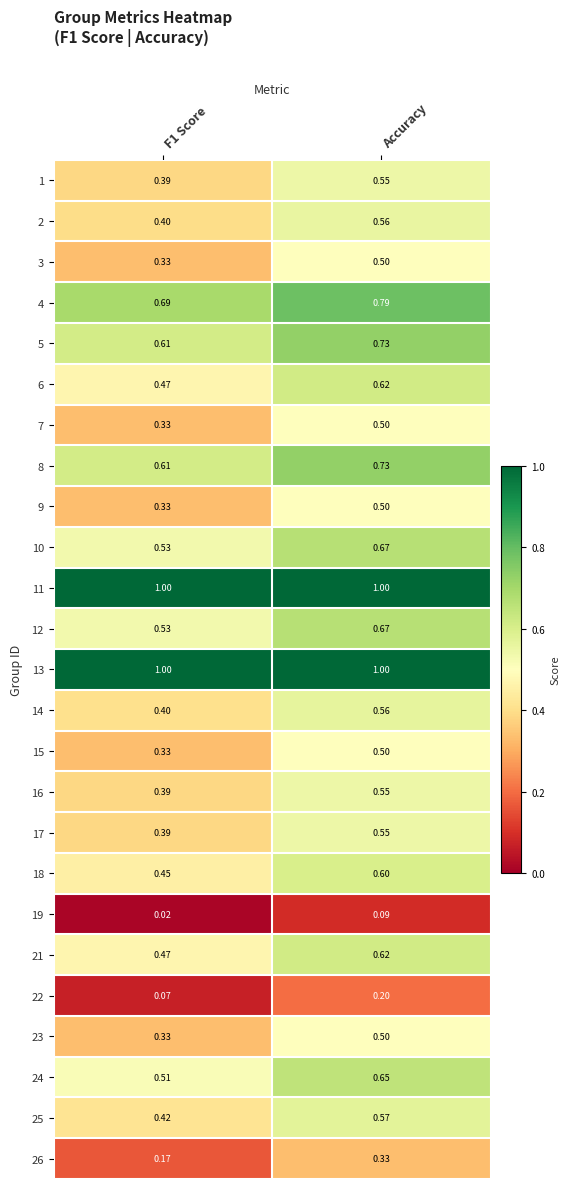

At which category is the sum across all series the highest?

Accuracy